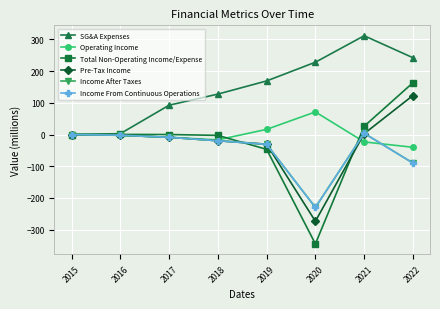

In Total Non-Operating Income/Expense, how many points are lower than both neighbors (excluding endpoints)?

1